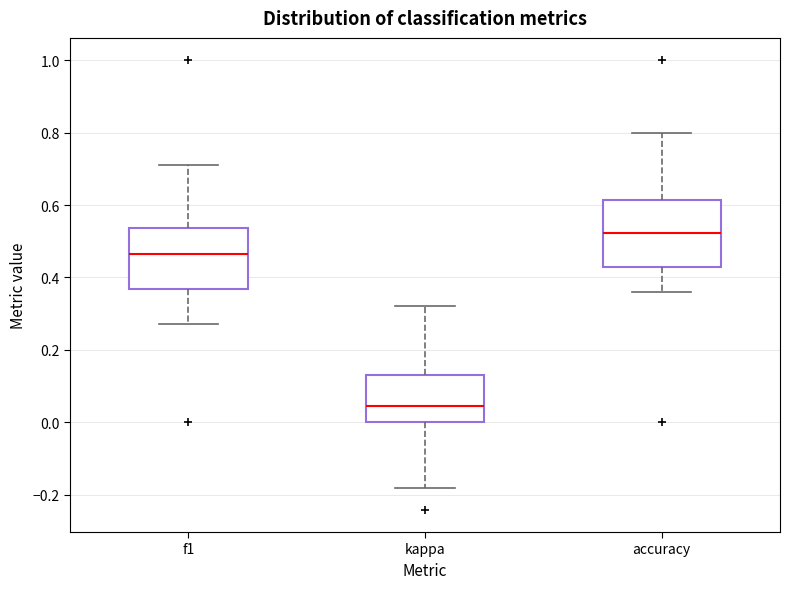

Reading left to right, transcribe this box plot: for each box, give where its median line is, the range the box spans, and where its two whiskers end, as read against the y-axis. The values are not printed on the chart, so give them approximately, as read against the axis.

f1: median 0.46, box 0.36 to 0.54, whiskers 0.28 to 0.72
kappa: median 0.04, box 0.00 to 0.14, whiskers -0.18 to 0.32
accuracy: median 0.52, box 0.42 to 0.62, whiskers 0.36 to 0.80